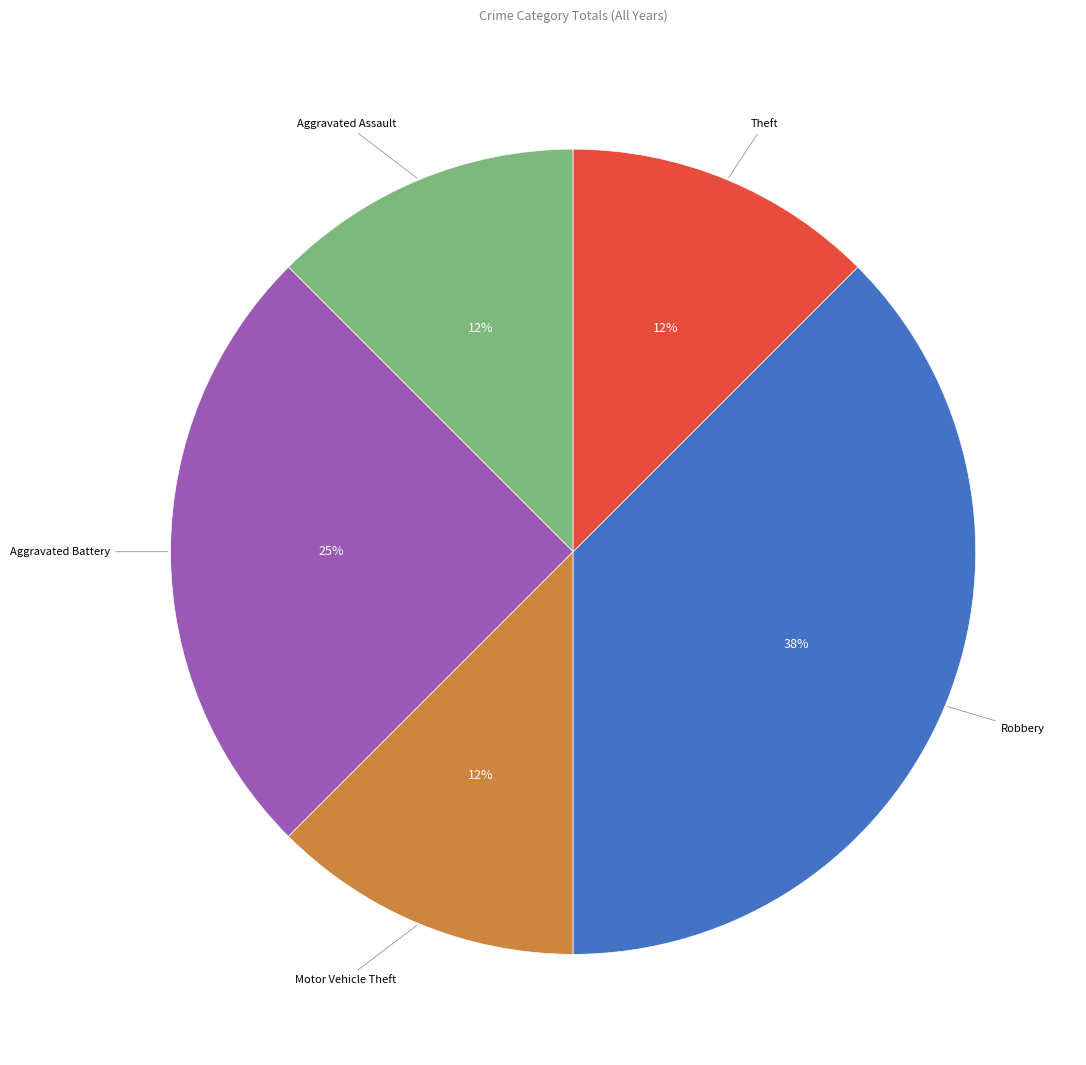

To the nearest percent, what is the average slice percentage?

20%